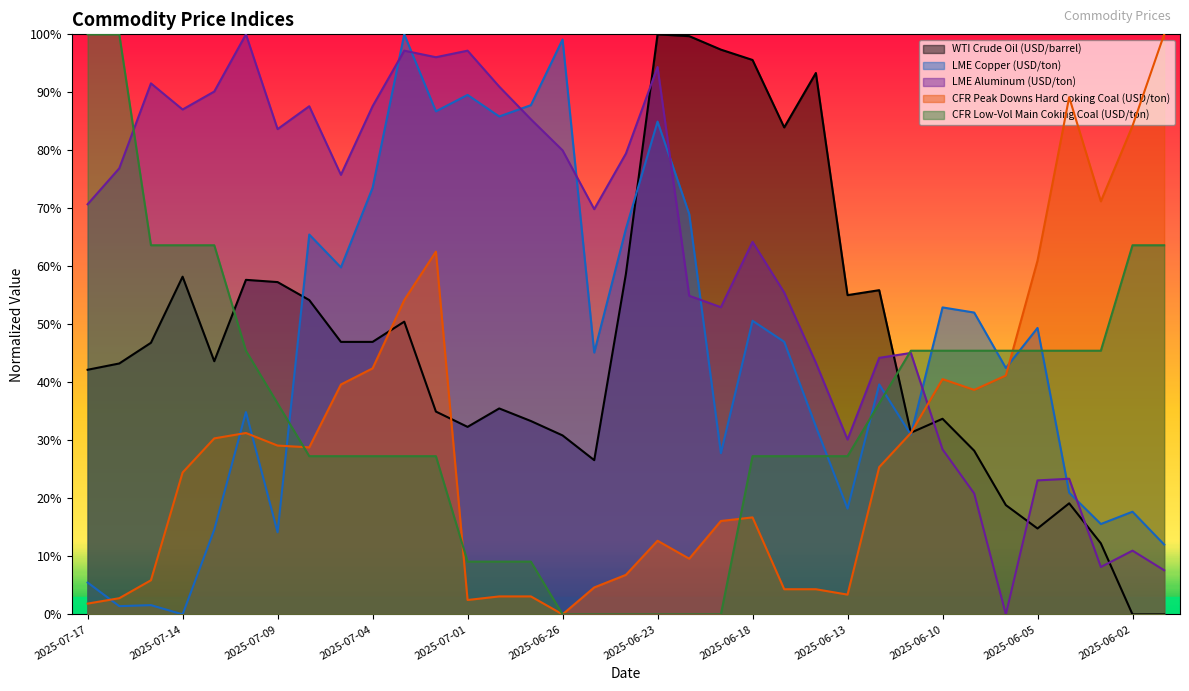

Which category has the highest value across all series?

2025-06-23